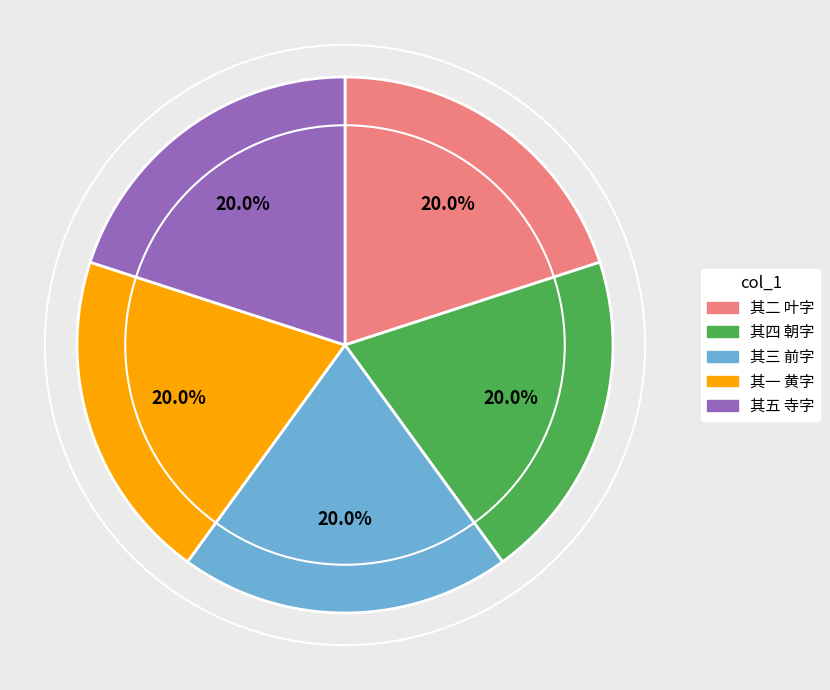

The 其二 叶字 slice represents 13% of the pie. True or false?

False